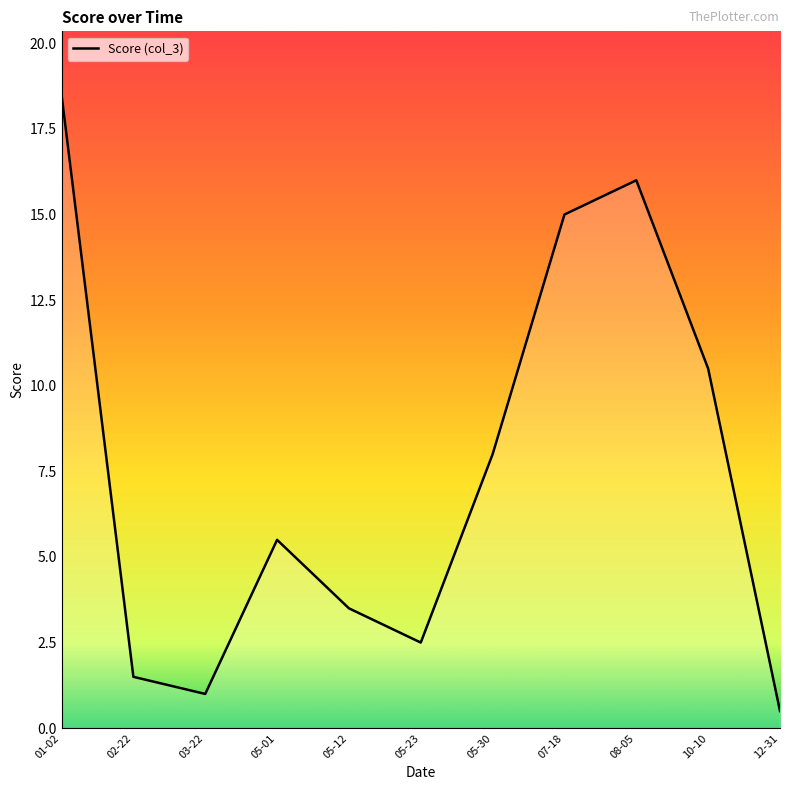

Reading right to left, what are all the values shown in this chart?

12-31=0.5	10-10=10.5	08-05=16.0	07-18=15.0	05-30=8.0	05-23=2.5	05-12=3.5	05-01=5.5	03-22=1.0	02-22=1.5	01-02=18.5